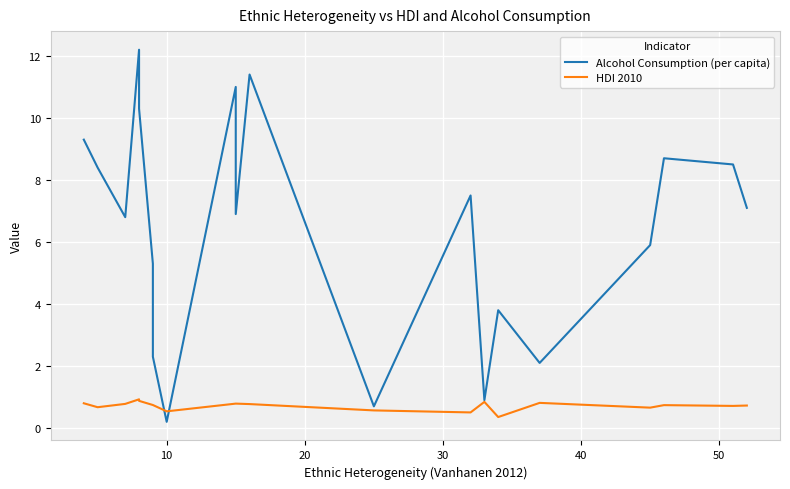

Which series has the largest total across all categories?

Alcohol Consumption (per capita)